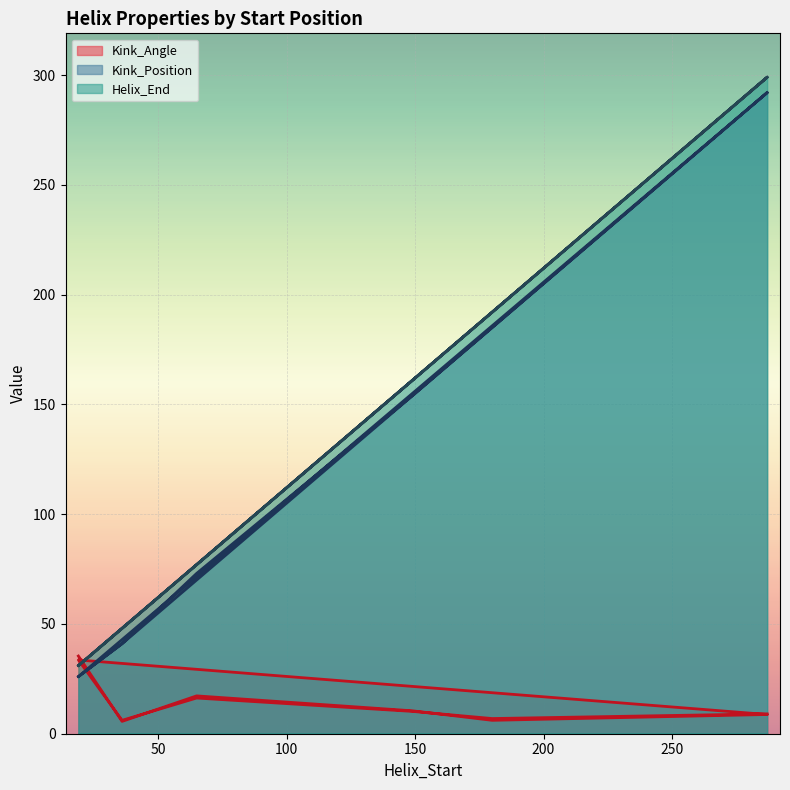

What is the approximate value of Kink_Angle at 149?

10.2